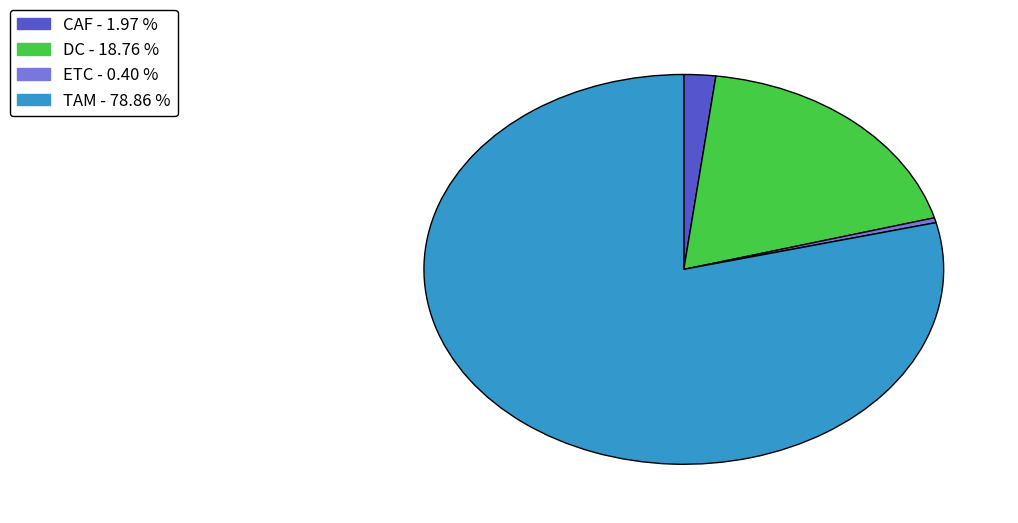

The DC slice represents 19% of the pie. True or false?

True